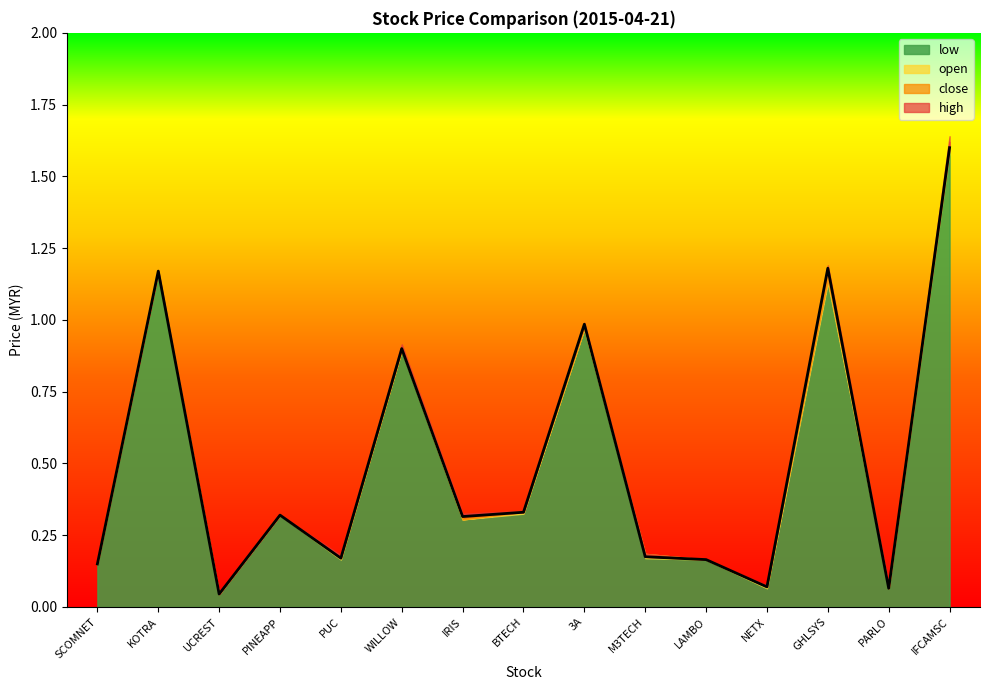

What value does the open series have at 3A?

1.0